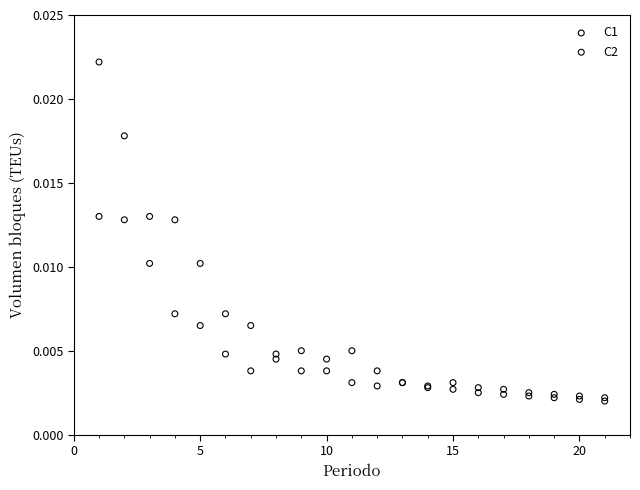

Which series has the largest Y range (max minus min)?

C1